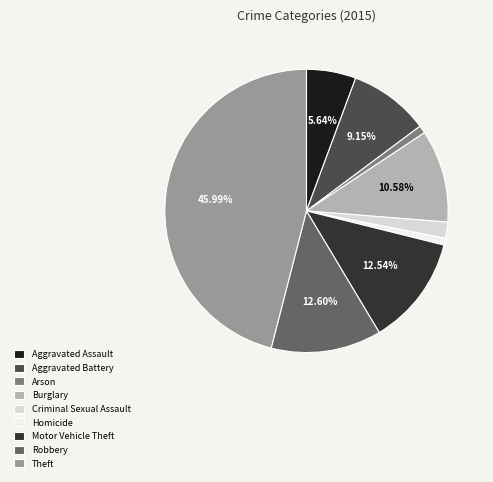

Count the number of slices in the pie.

9